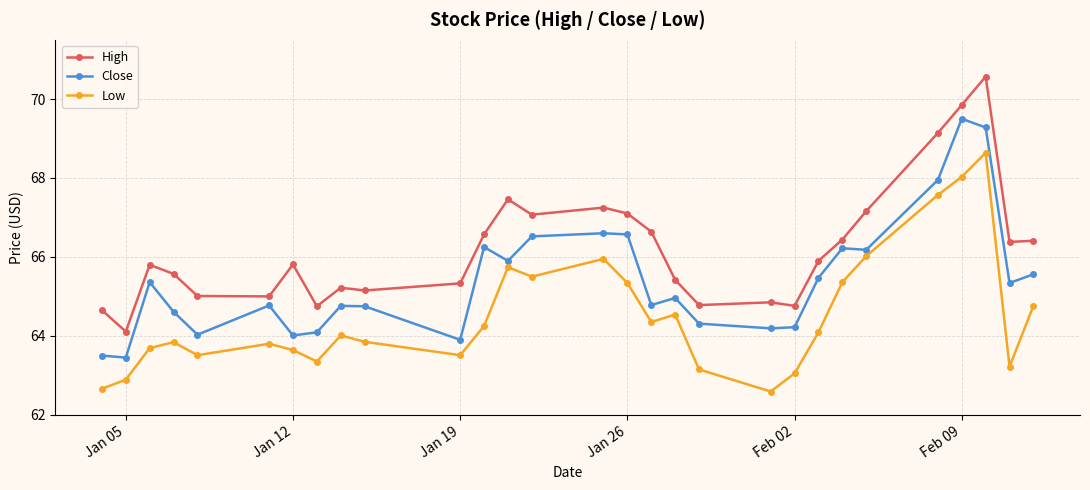

What is the lowest value of the Low series?

62.6